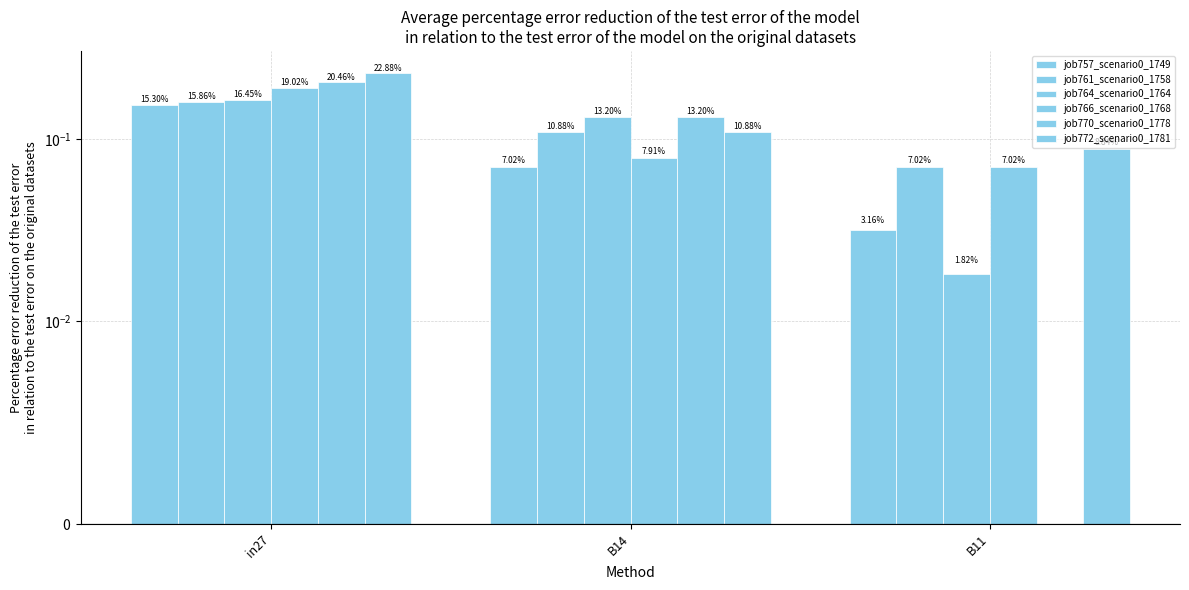

What is the spread (max minus min) of values at in27?

0.1